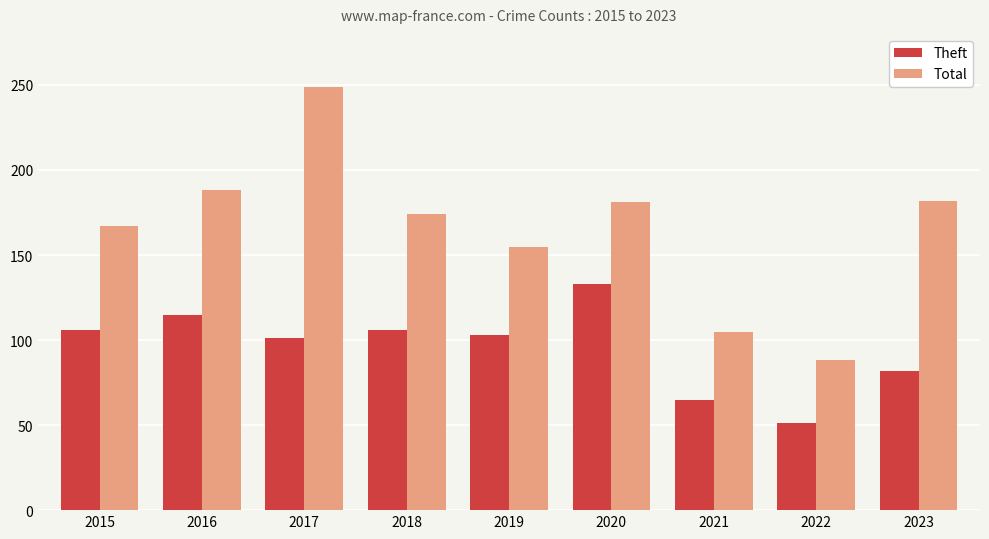

Which series has the largest range (max minus min)?

Total